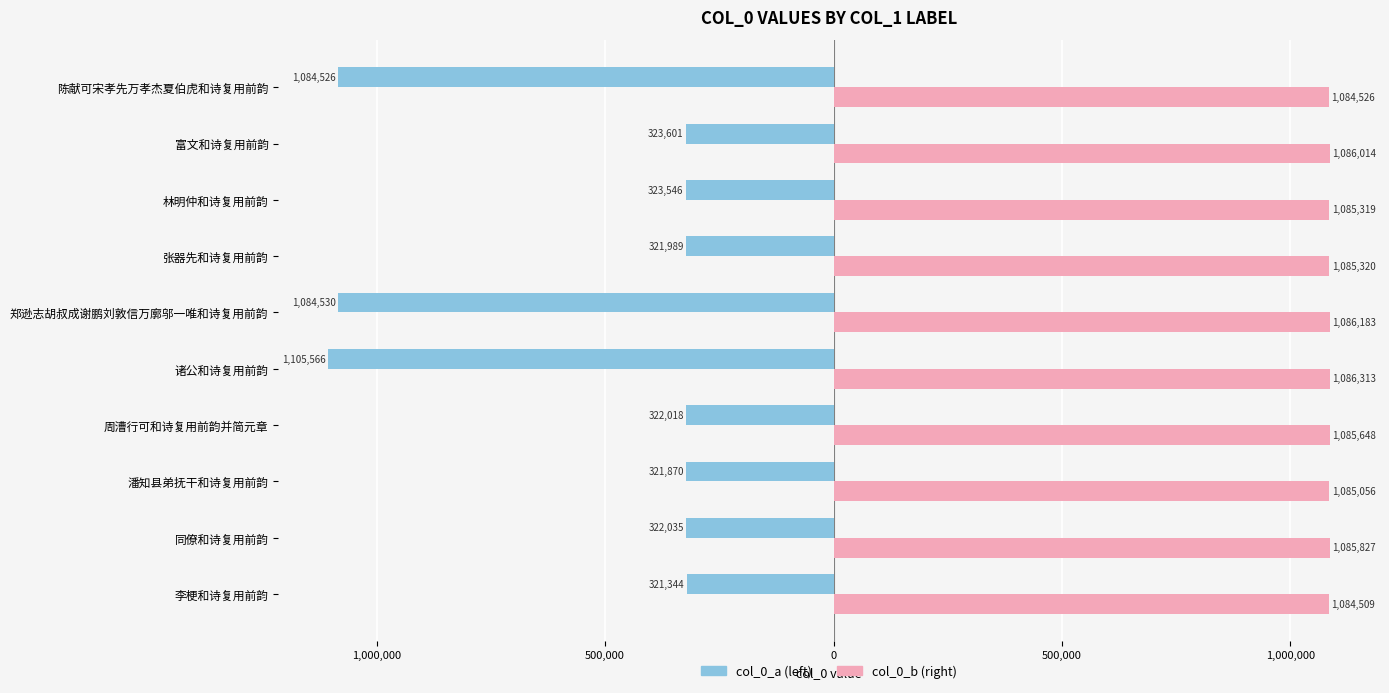

What are all the series names shown in the legend?

col_0_a (left), col_0_b (right)